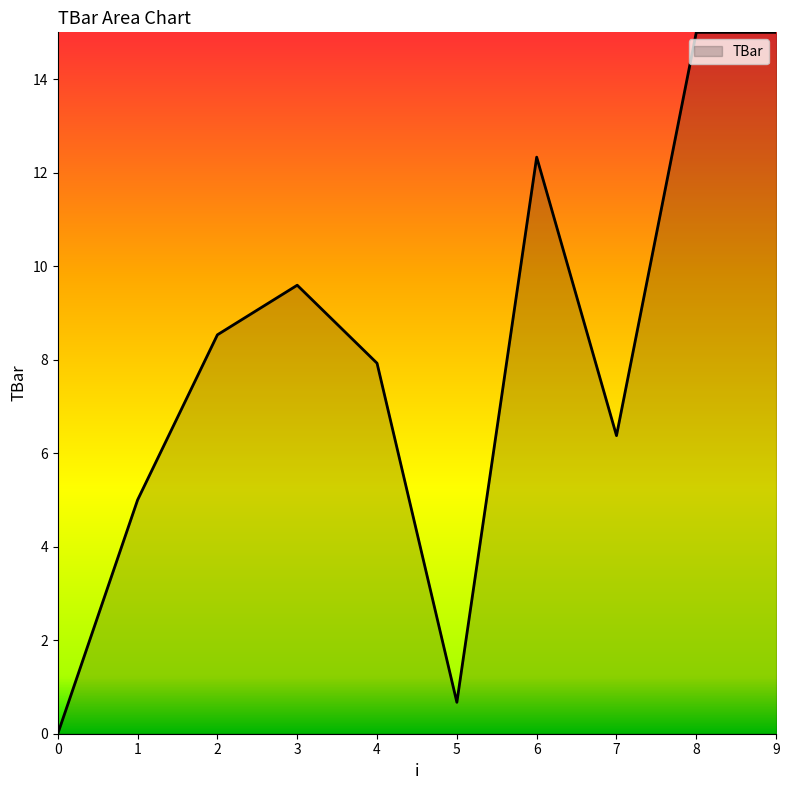

At which category does the data reach its first local peak?

3